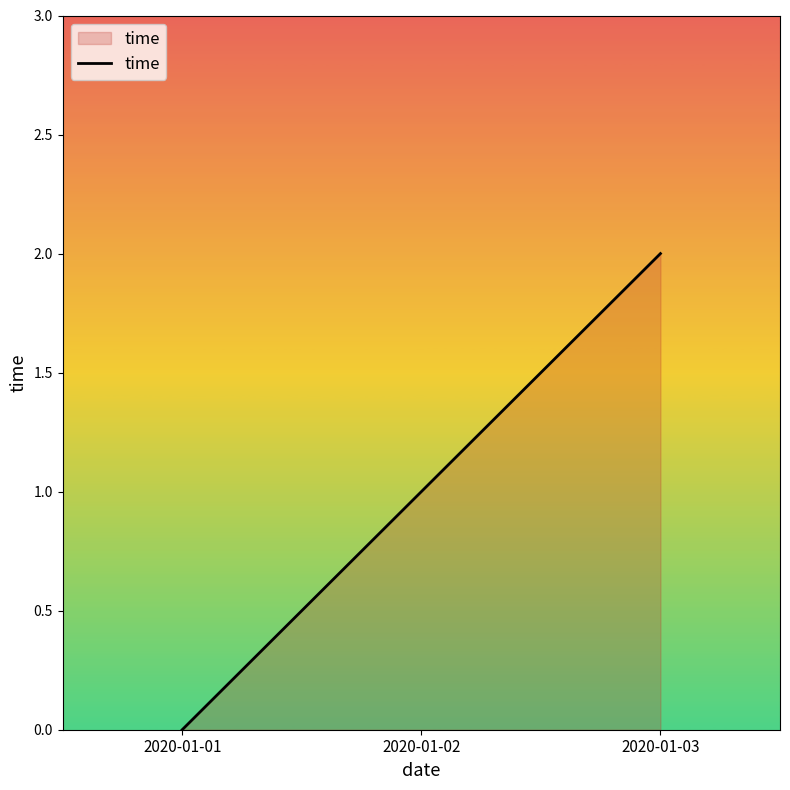

How many values are below 1?

1